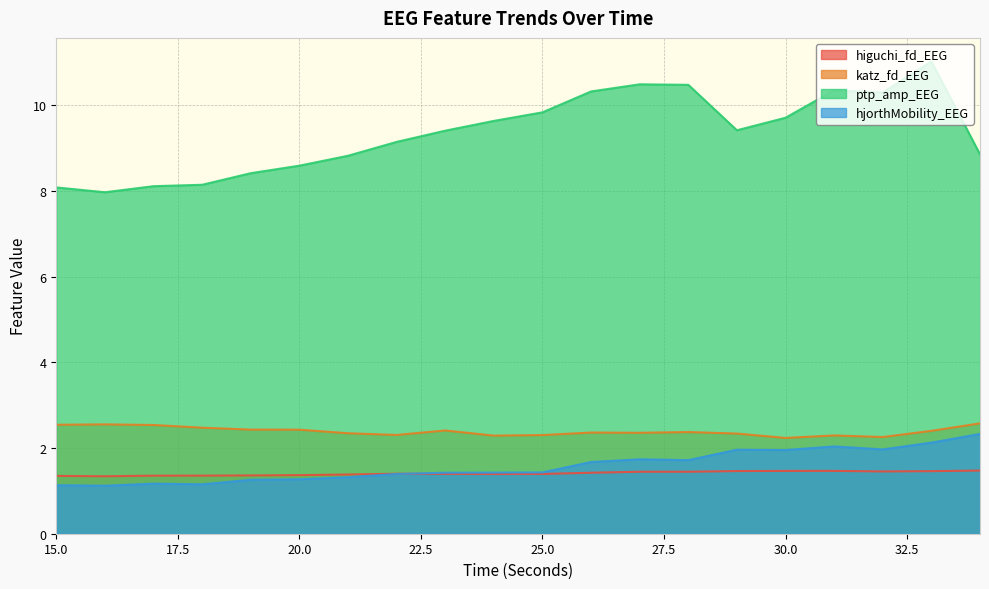

Where is the first local minimum for ptp_amp_EEG?

16